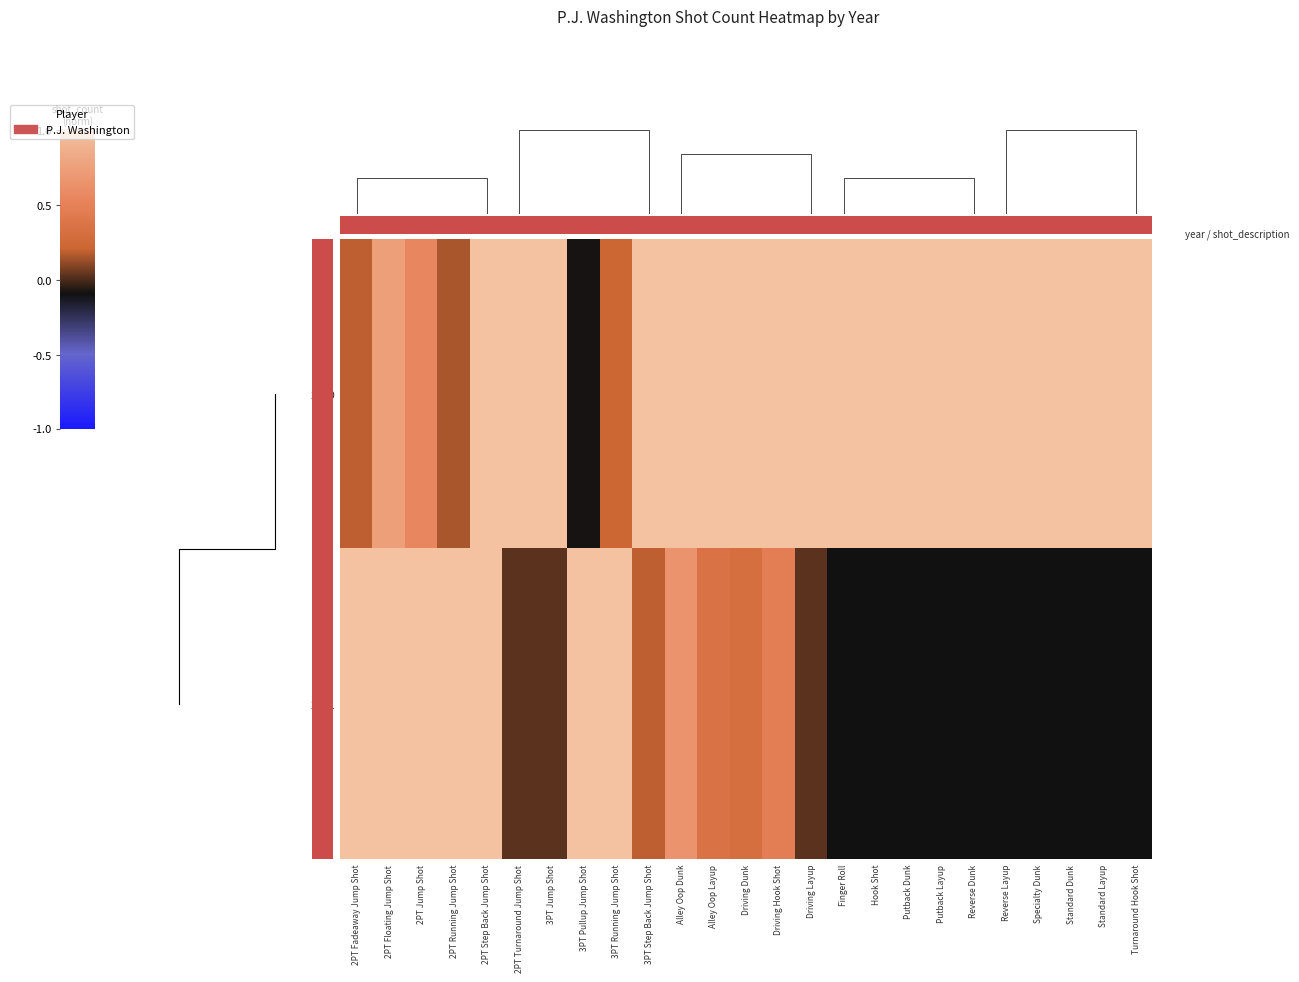

What is the approximate value of 2021 at 2PT Fadeaway Jump Shot?

1.0